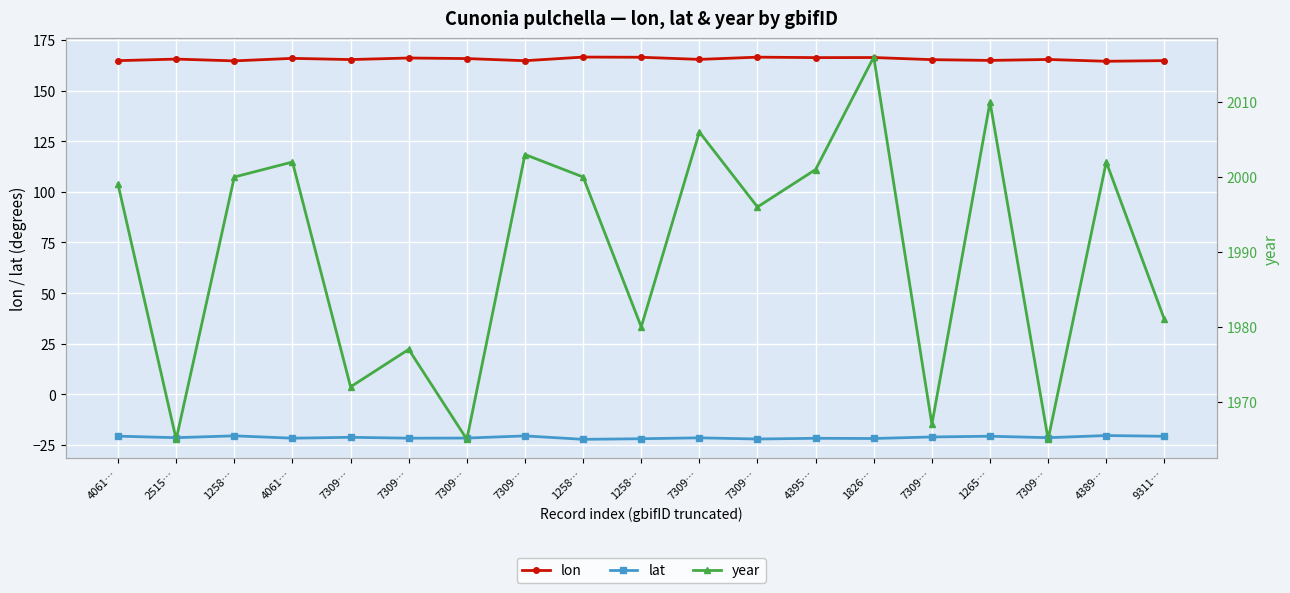

At which category does the chart reach its minimum across all series?

1258…